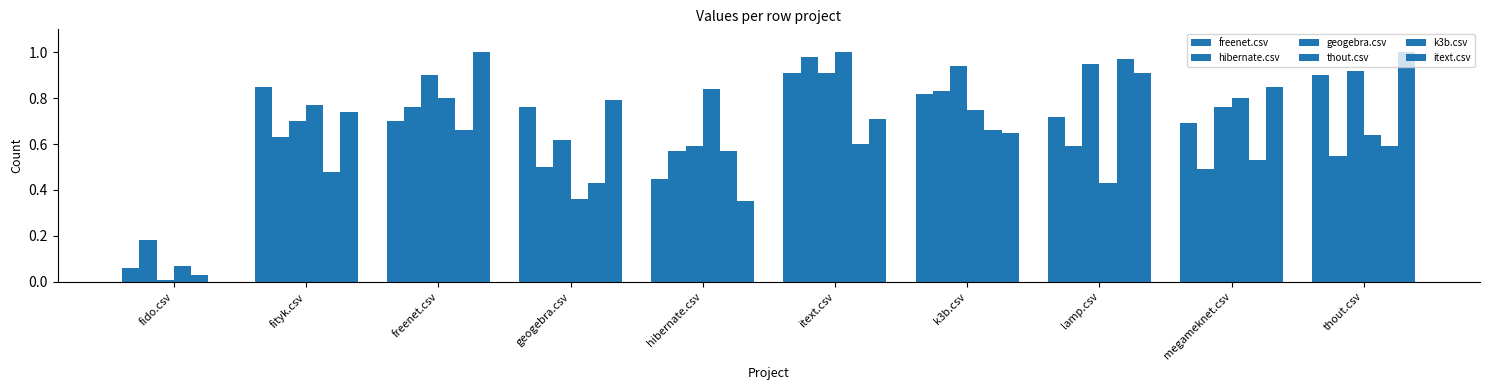

Are the bars horizontal?

No